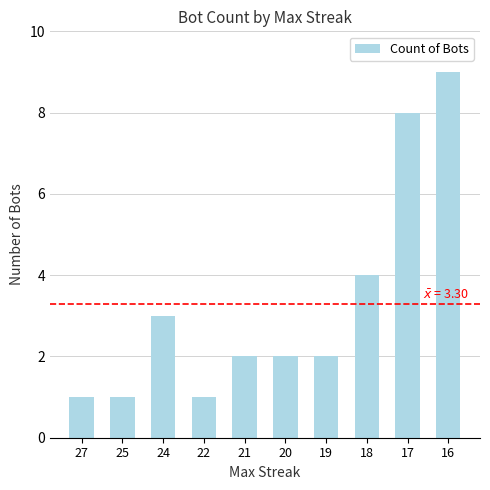

Where is the data nearest to the value 5?

18